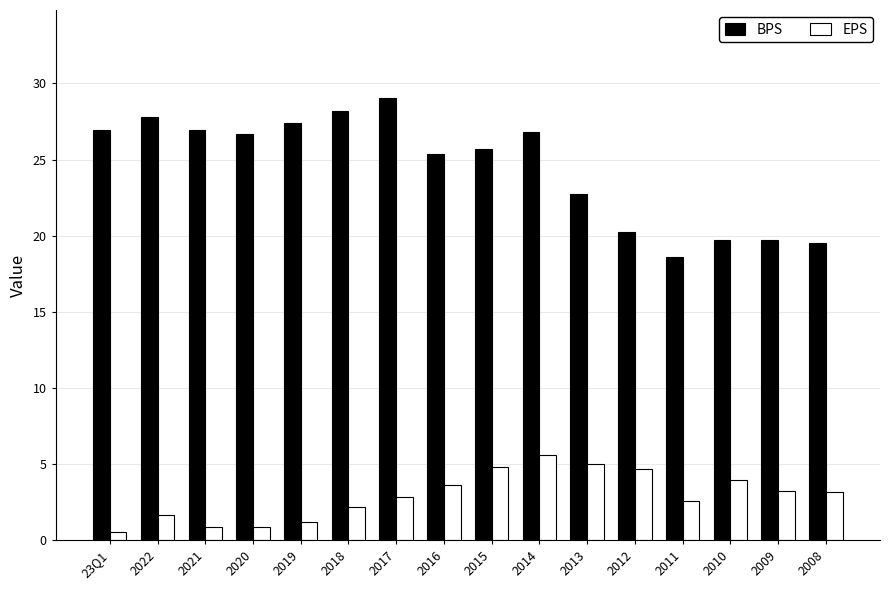

What are all the series names shown in the legend?

BPS, EPS